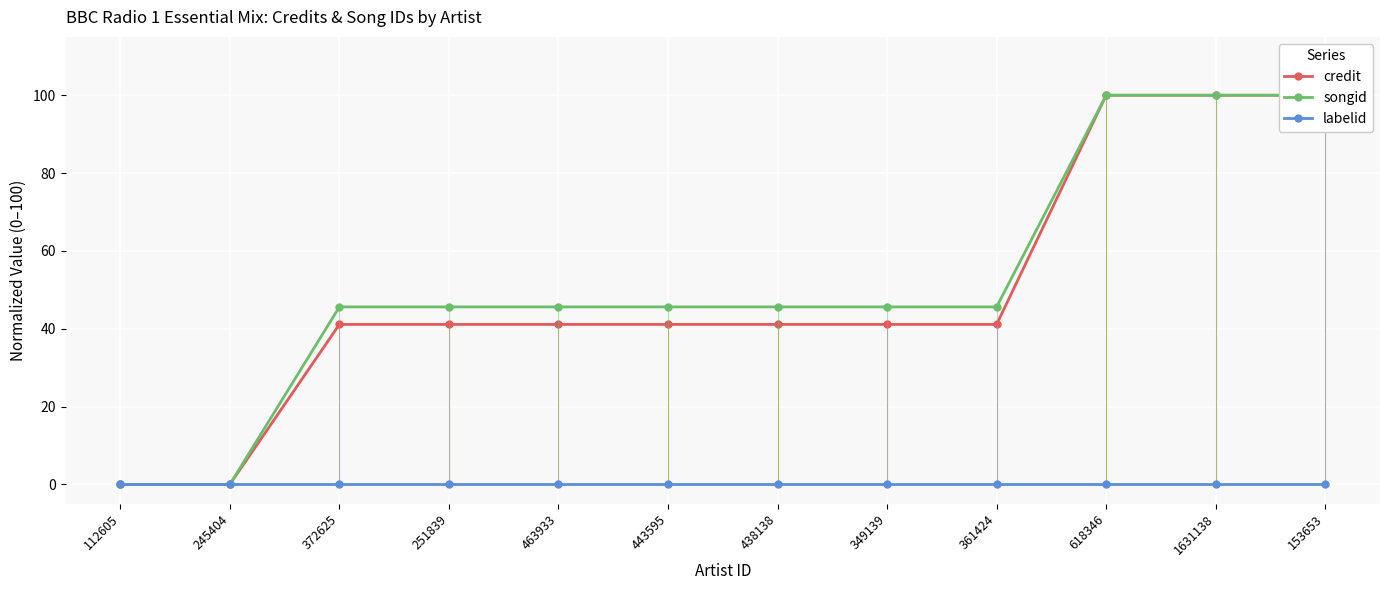

What is the label of the 9th point from the right?

251839